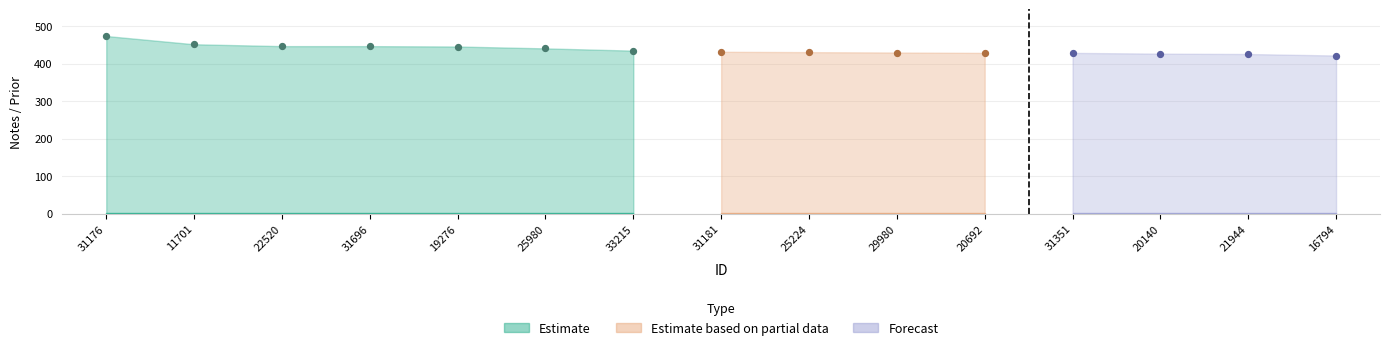

At which category is the sum across all series the highest?

31176